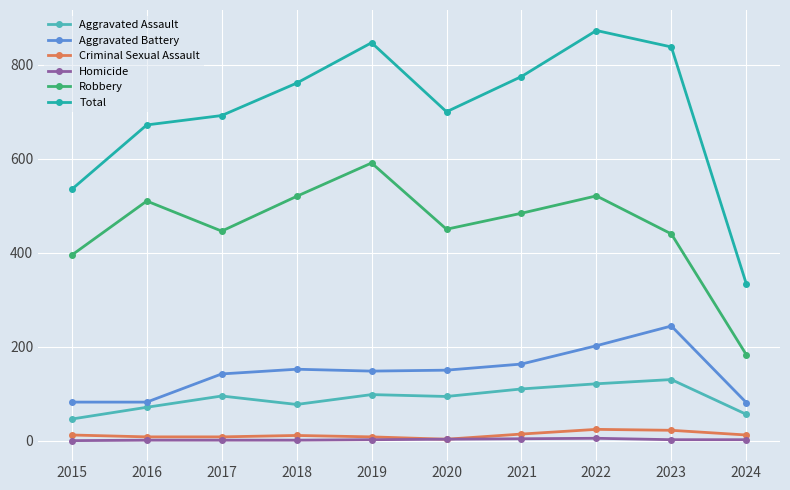

What is the average value of the Aggravated Battery series?

145